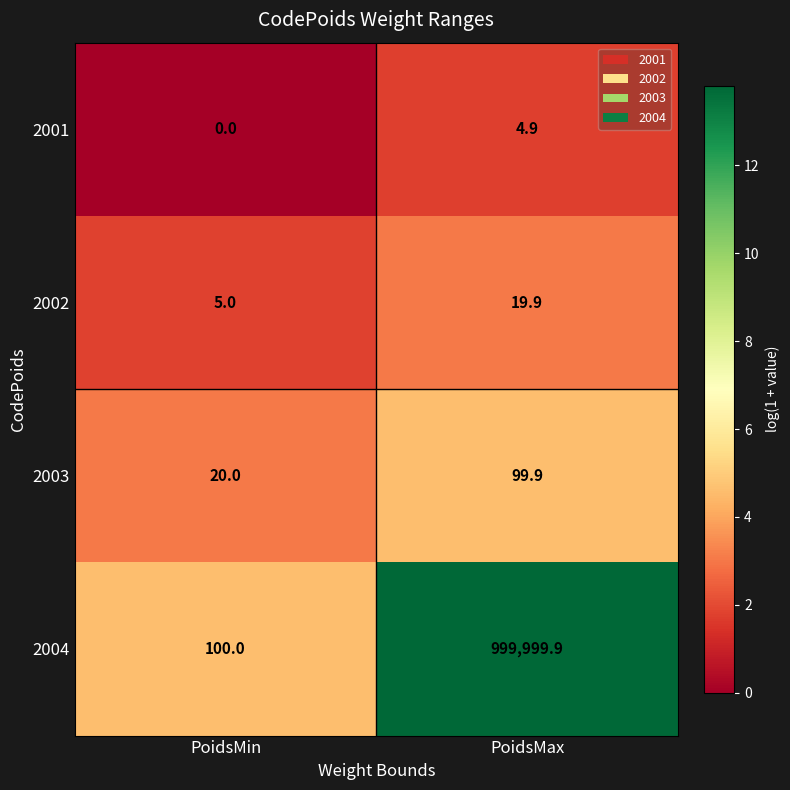

What is the minimum value for 2002?

5.0